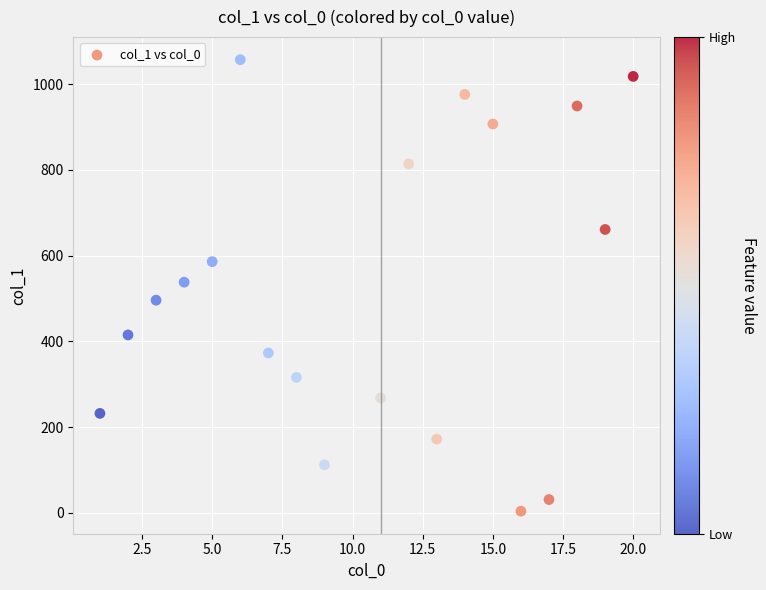

What is the range of X values (max minus min)?

19